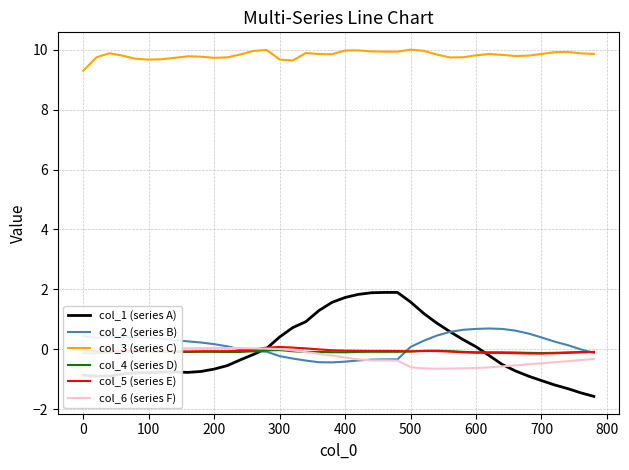

True or false: col_3 (series C) and col_5 (series E) intersect in this chart.

False